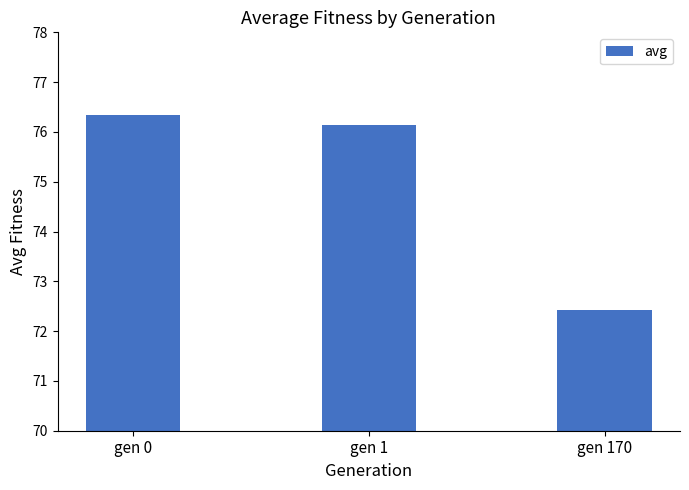

Is it true that the value at gen 1 is 76.1?

True